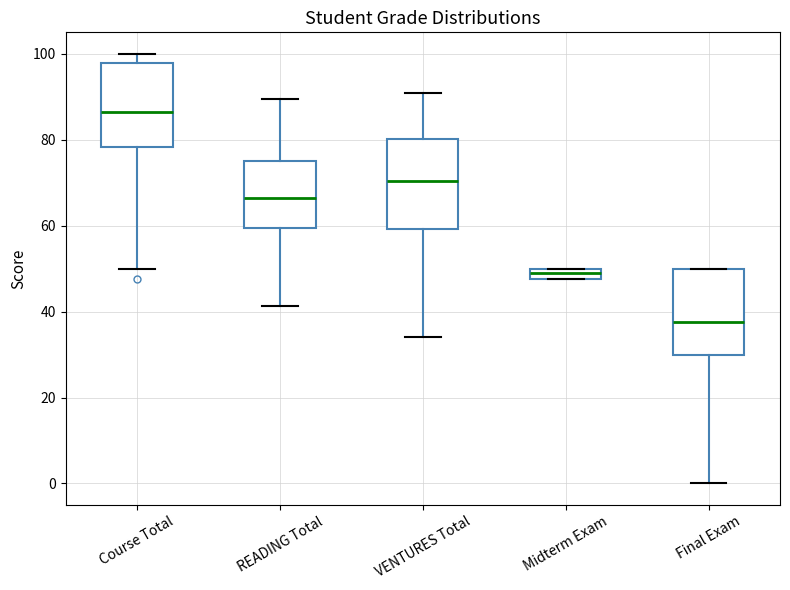

Where does the upper whisker of the box for READING Total end on the y-axis? The values are not printed on the chart, so give them approximately, as read against the axis.

90